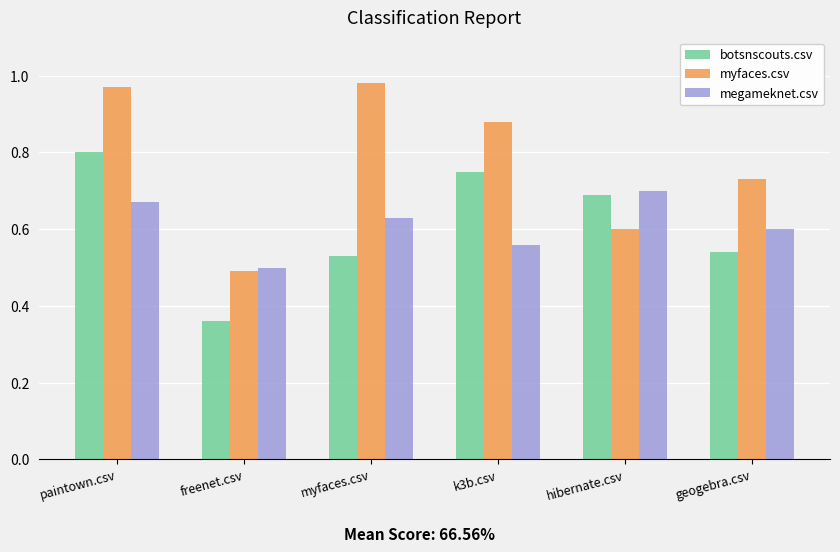

Are the bars grouped side by side (vs. stacked)?

Yes